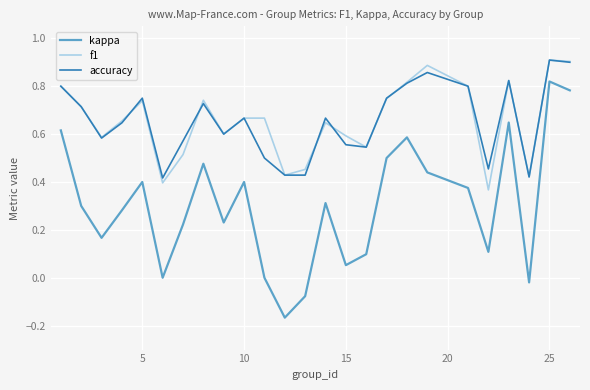

True or false: kappa and f1 intersect in this chart.

False